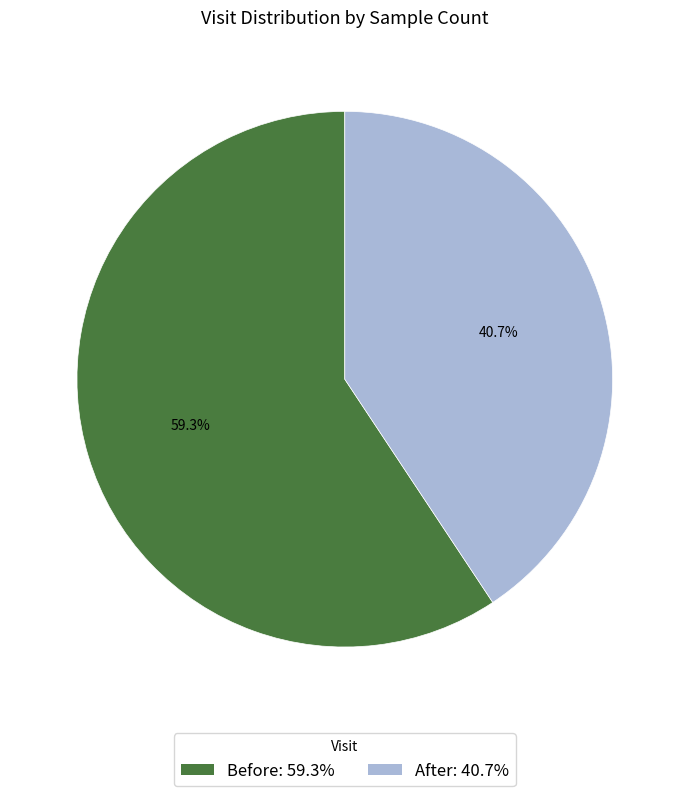

How many segments does this pie chart have?

2